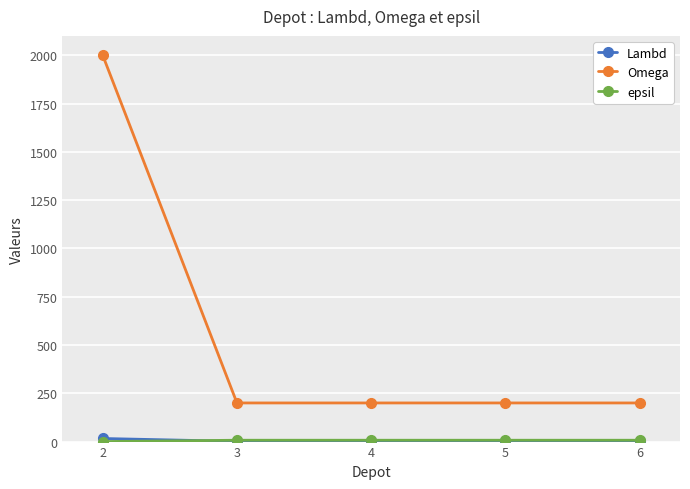

Does the chart have visible grid lines?

Yes